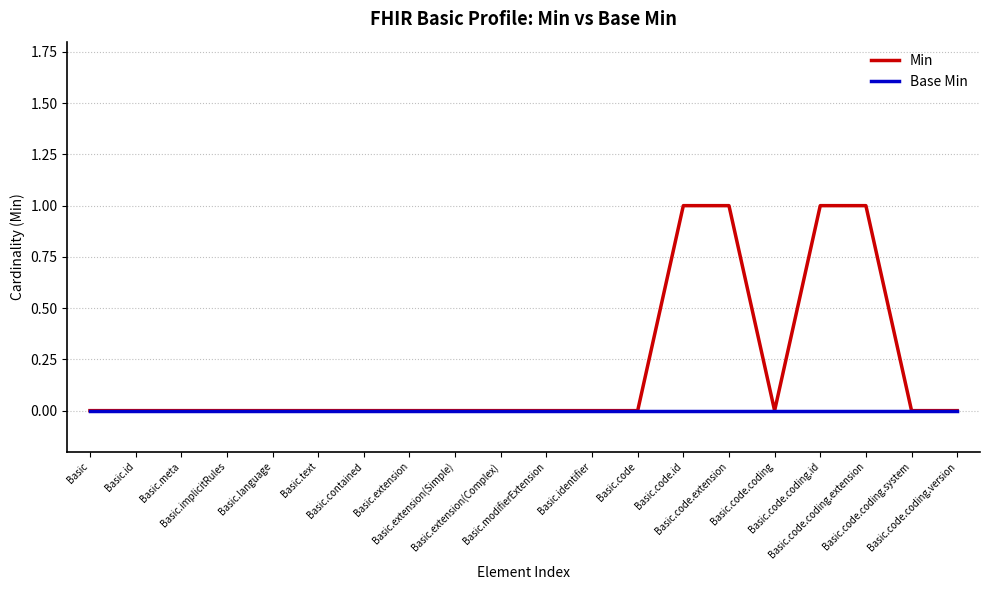

Which series has the largest range (max minus min)?

Min